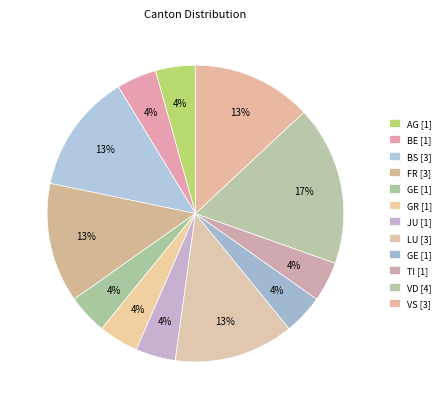

How many segments does this pie chart have?

12